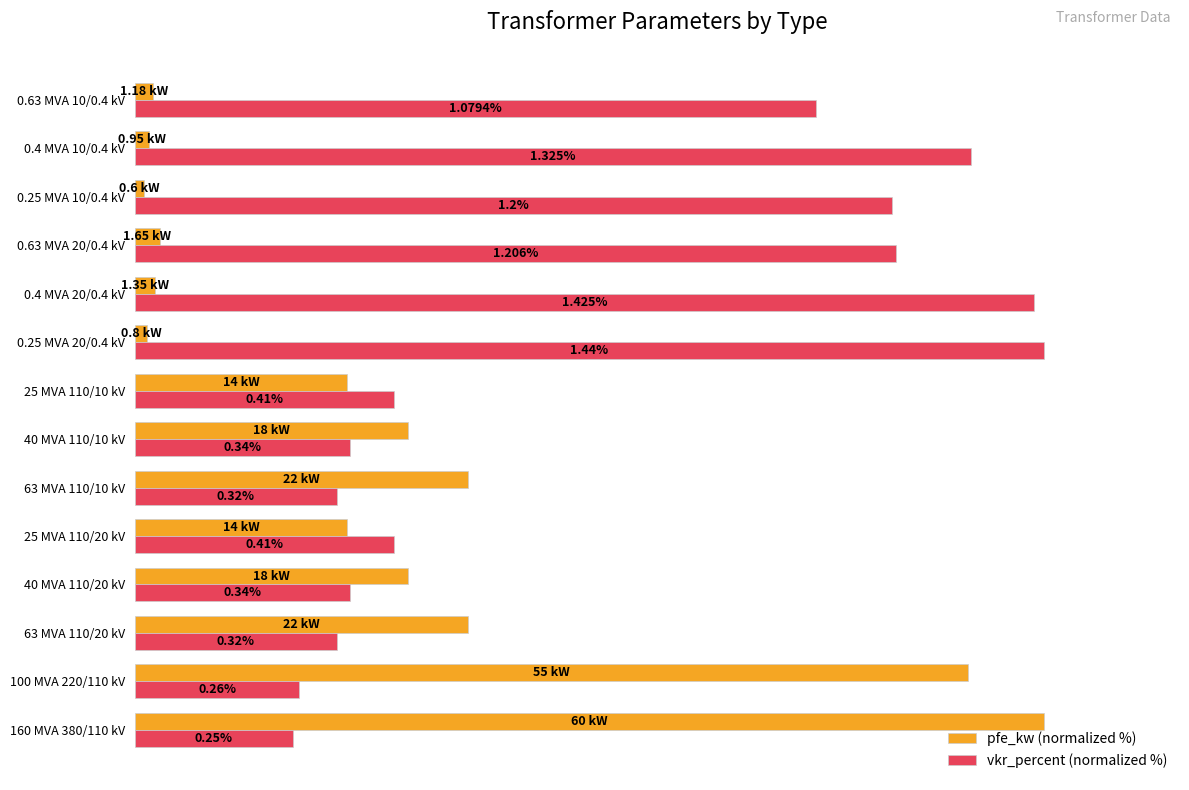

What are all the series names shown in the legend?

pfe_kw (normalized %), vkr_percent (normalized %)